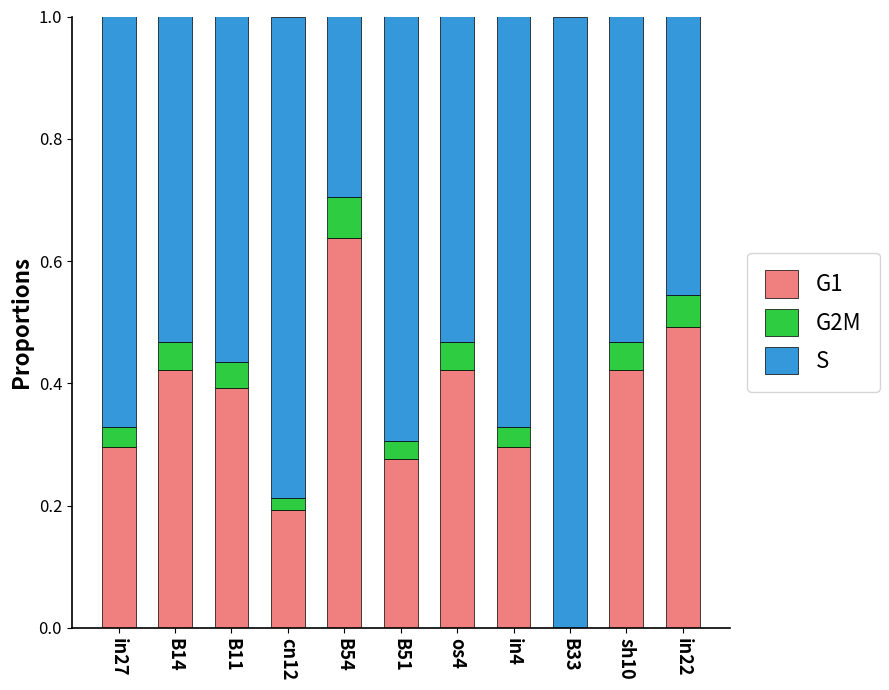

The G1 series shows 0.1 at cn12. True or false?

False